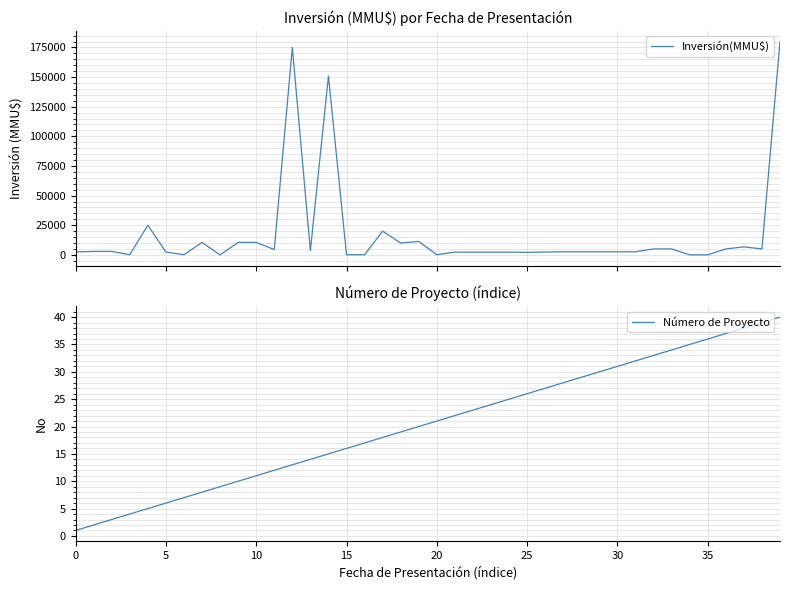

Count the number of categories in the chart.

40